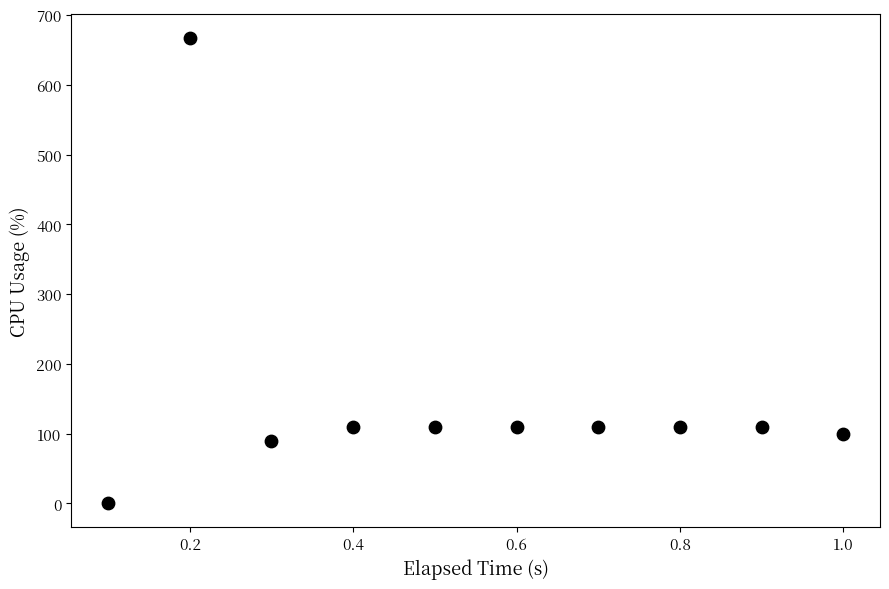

What is the range of X values (max minus min)?

0.9